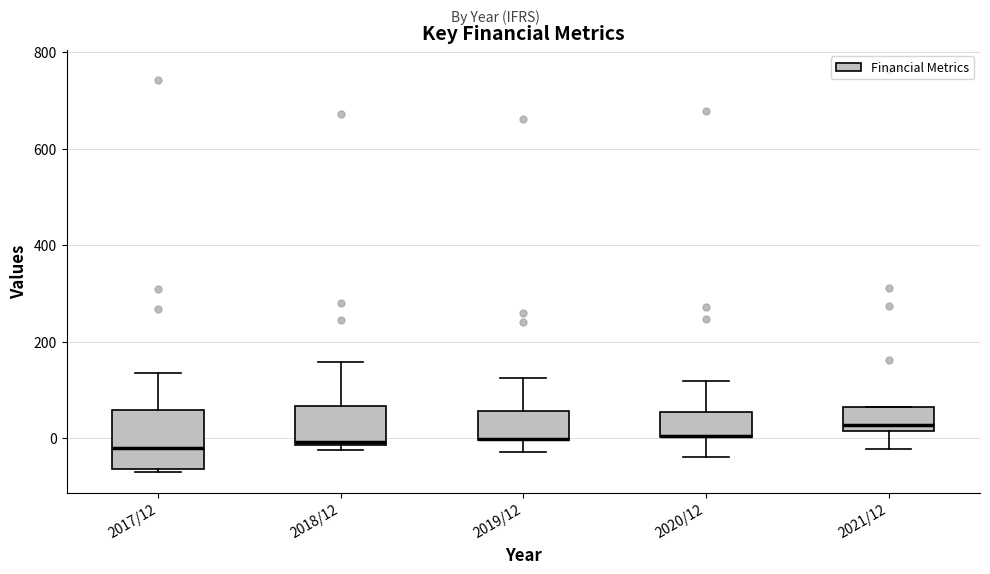

Where does the median line of the box for 2017/12 sit on the y-axis? The values are not printed on the chart, so give them approximately, as read against the axis.

-20